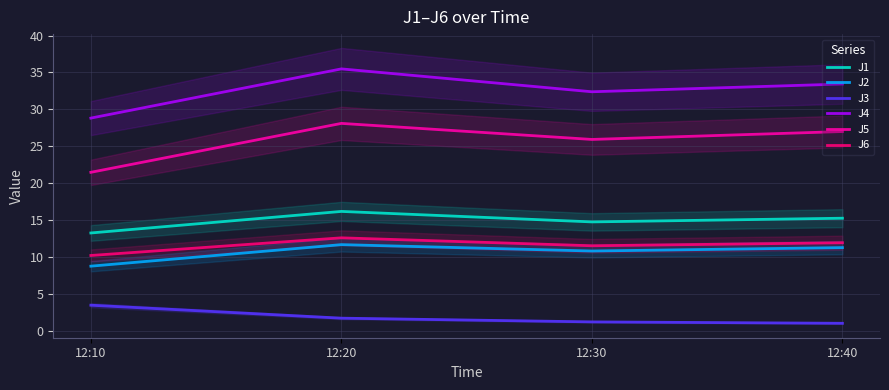

What is the smallest value displayed?

1.1